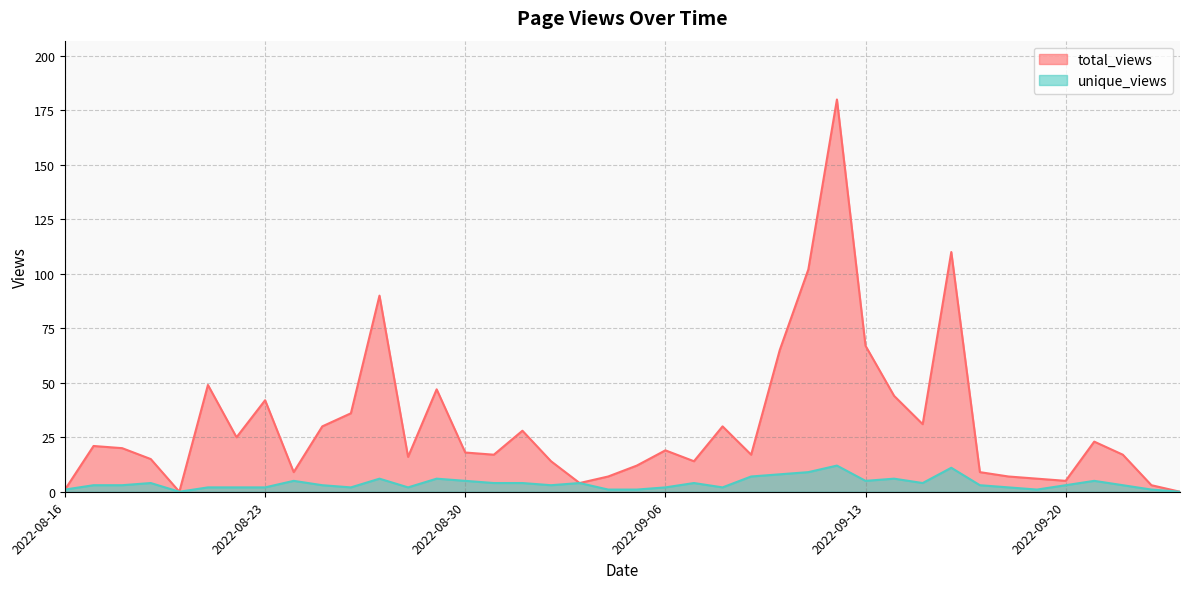

What is the sum of all unique_views values?

151